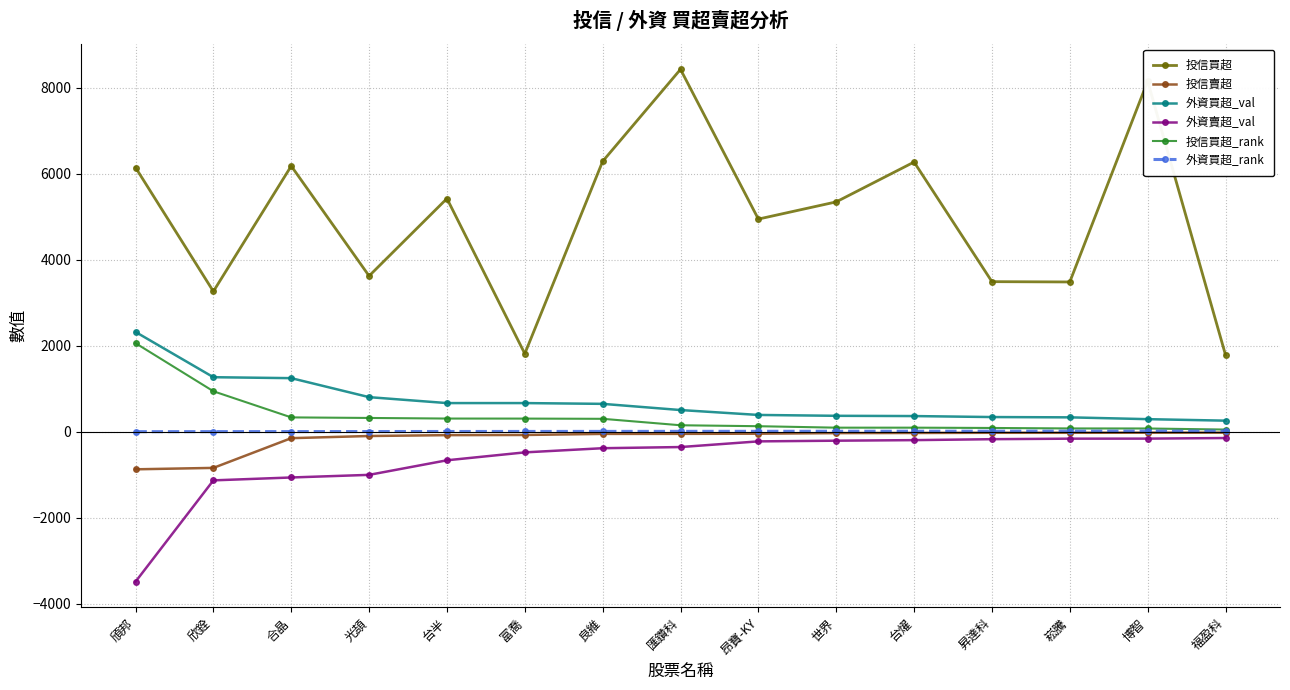

Which series has the largest range (max minus min)?

投信買超